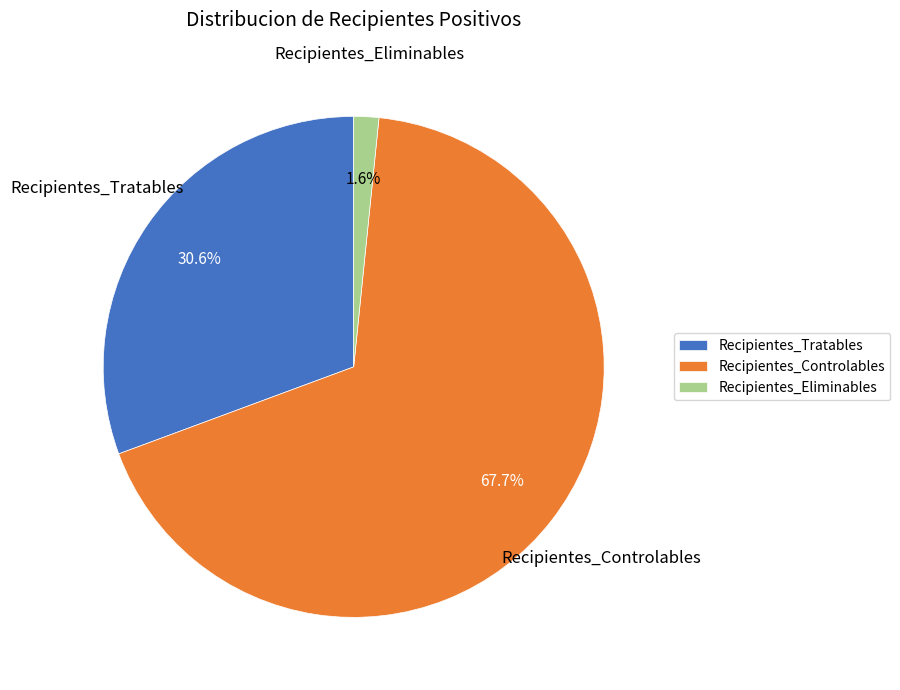

Between Recipientes_Tratables and Recipientes_Eliminables, which is larger?

Recipientes_Tratables